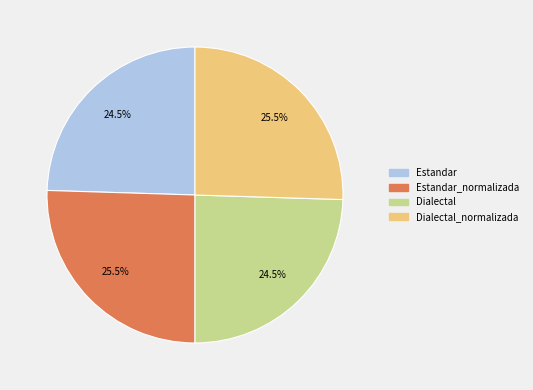

Approximately how many times larger is the value at Estandar compared to Dialectal?

1.0